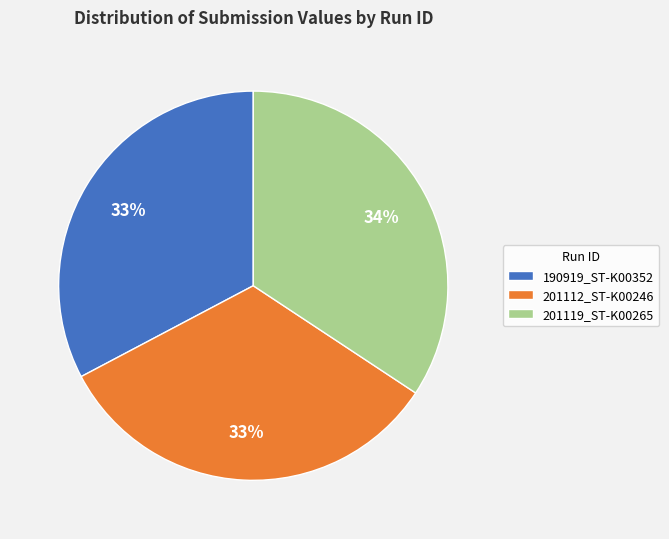

How many segments does this pie chart have?

3